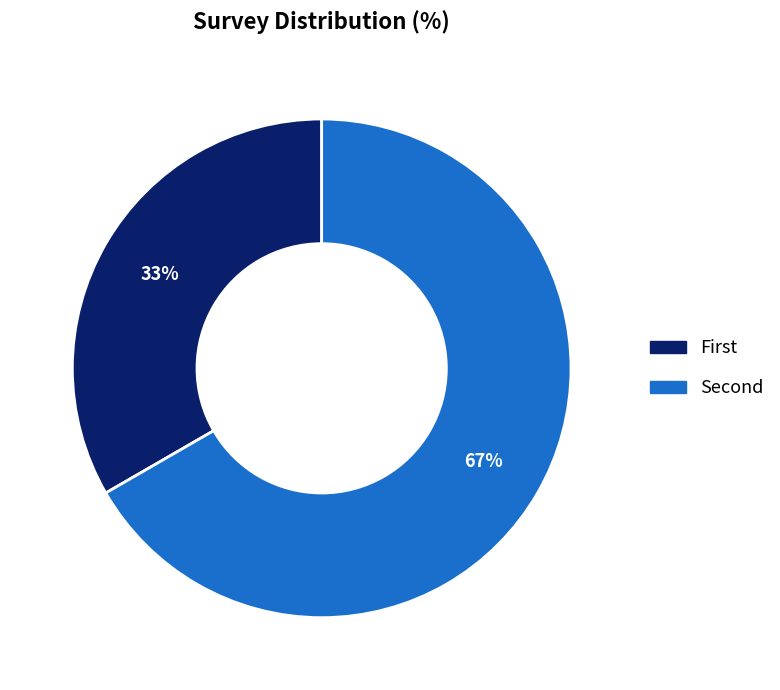

Rank the categories by value from lowest to highest.

First, Second